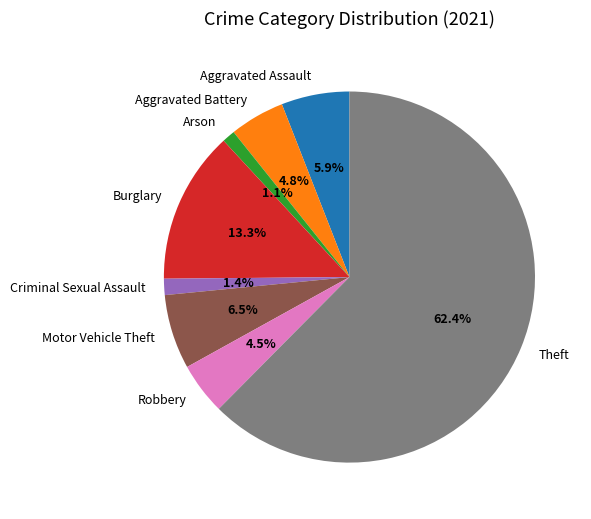

To the nearest percent, what is the combined percentage of Arson and Aggravated Battery?

6%